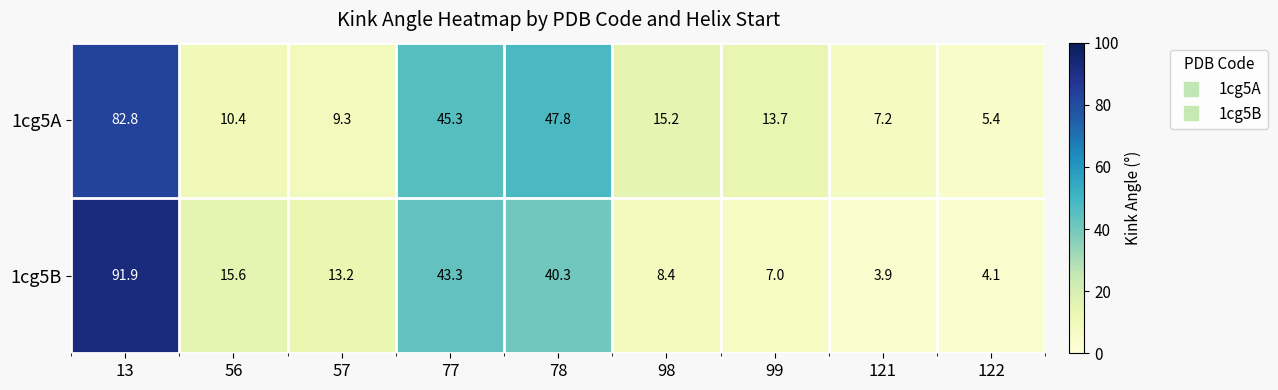

Which series has the largest range (max minus min)?

1cg5B